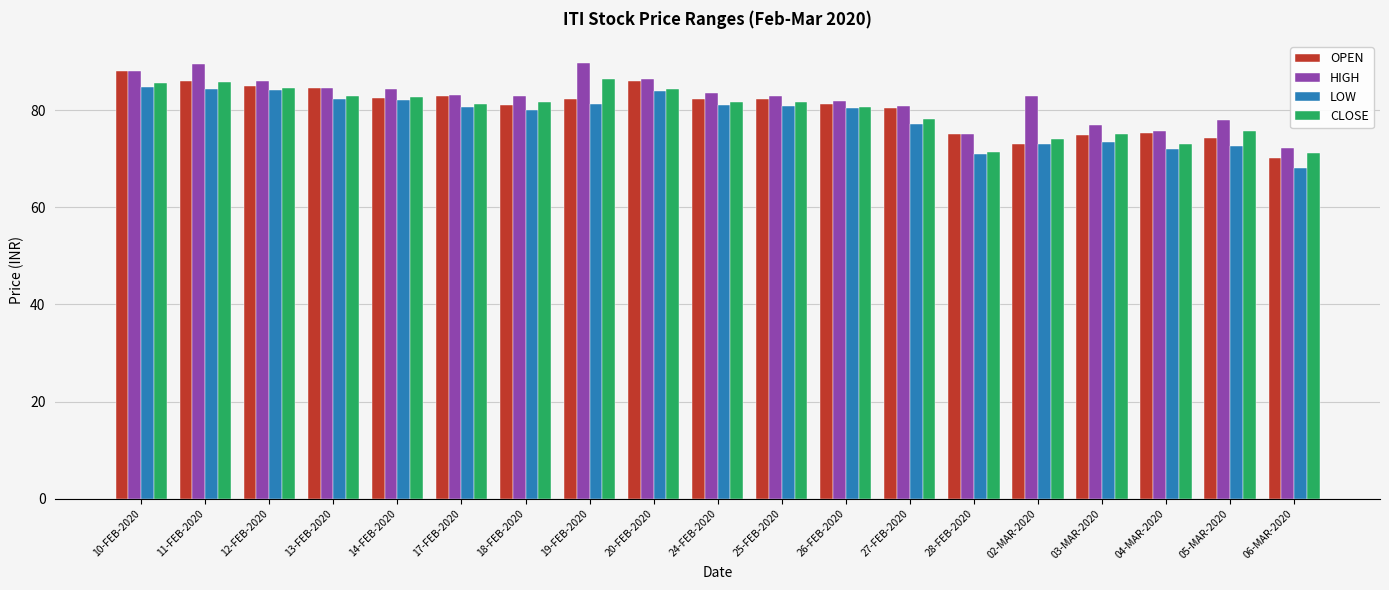

At how many categories does at least one series exceed 89?

2